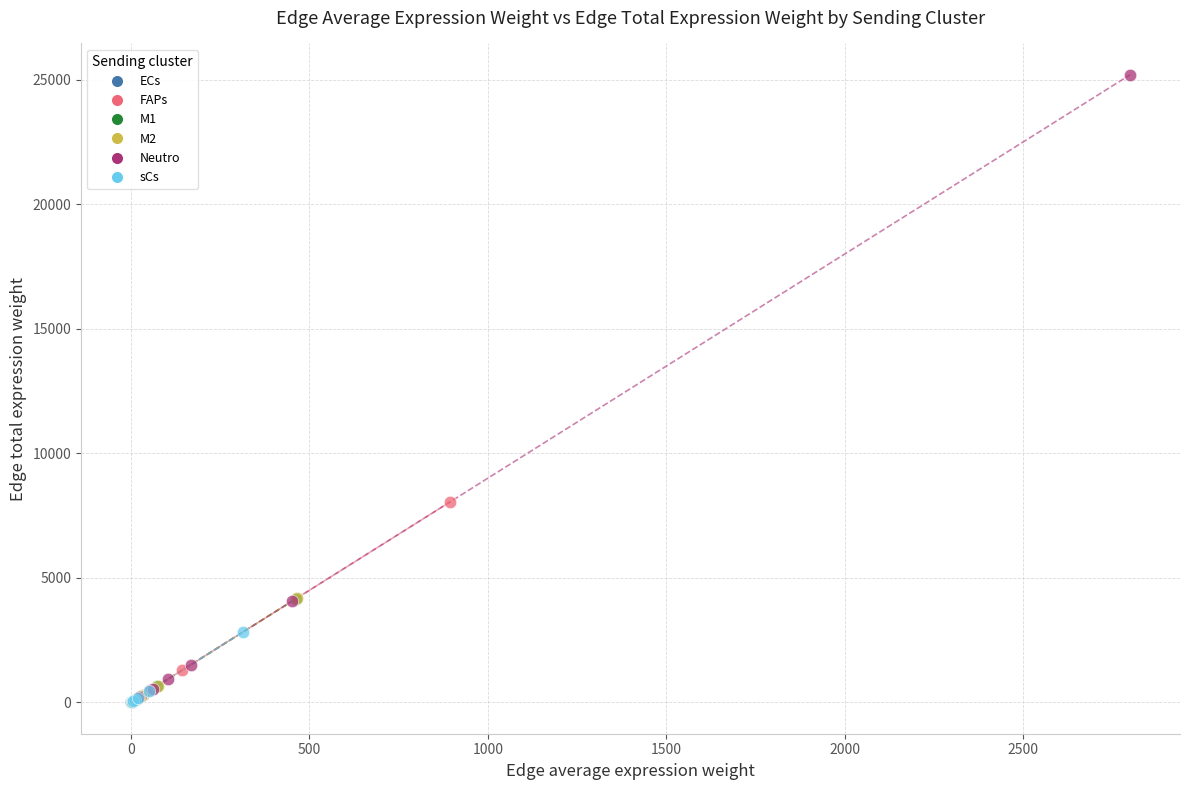

Which series reaches the maximum Y coordinate?

Neutro